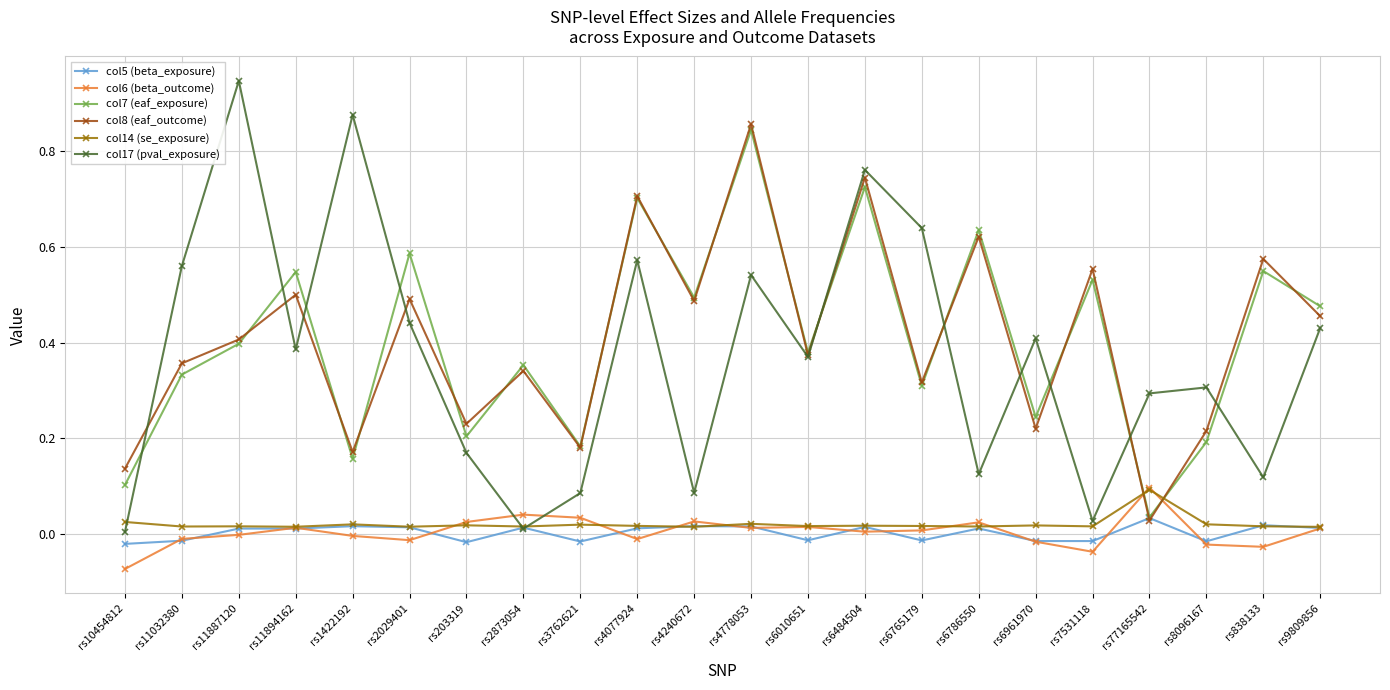

True or false: col6 (beta_outcome) has more than 2 interior local peaks.

True